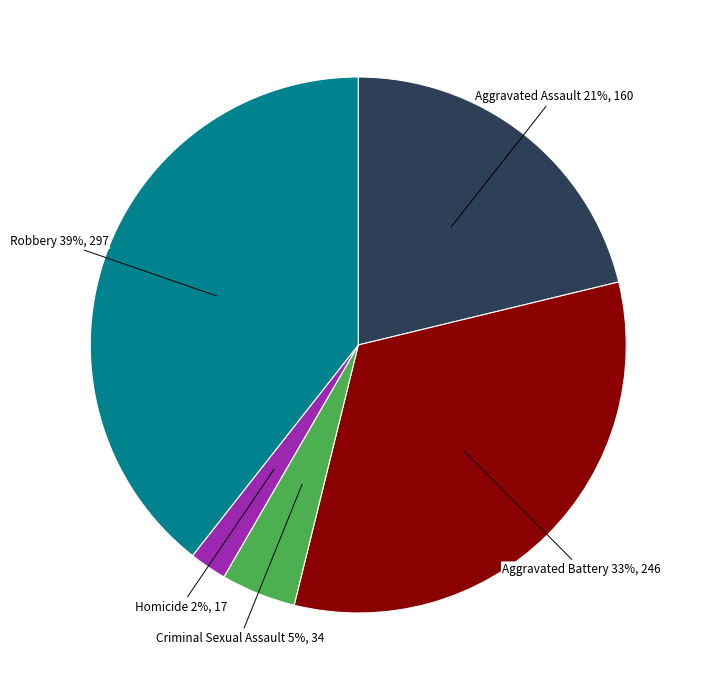

How many segments does this pie chart have?

5